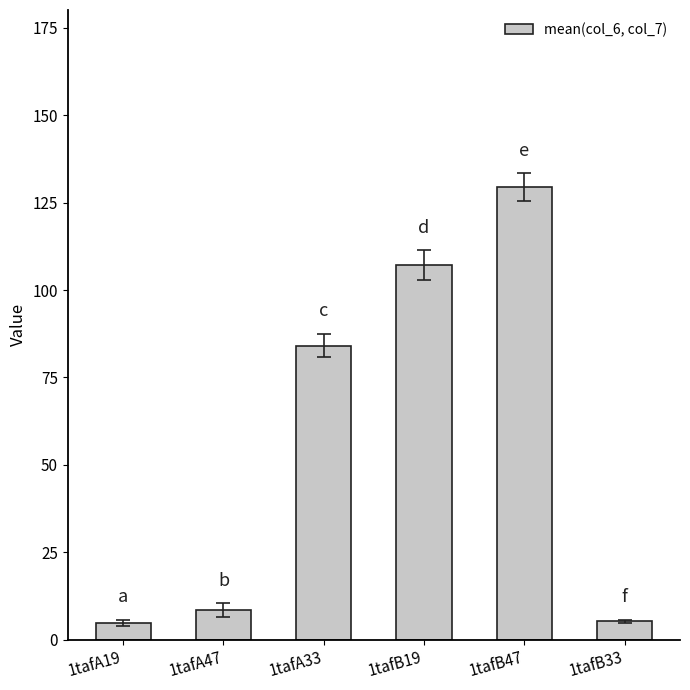

Where is the data nearest to the value 67?

1tafA33